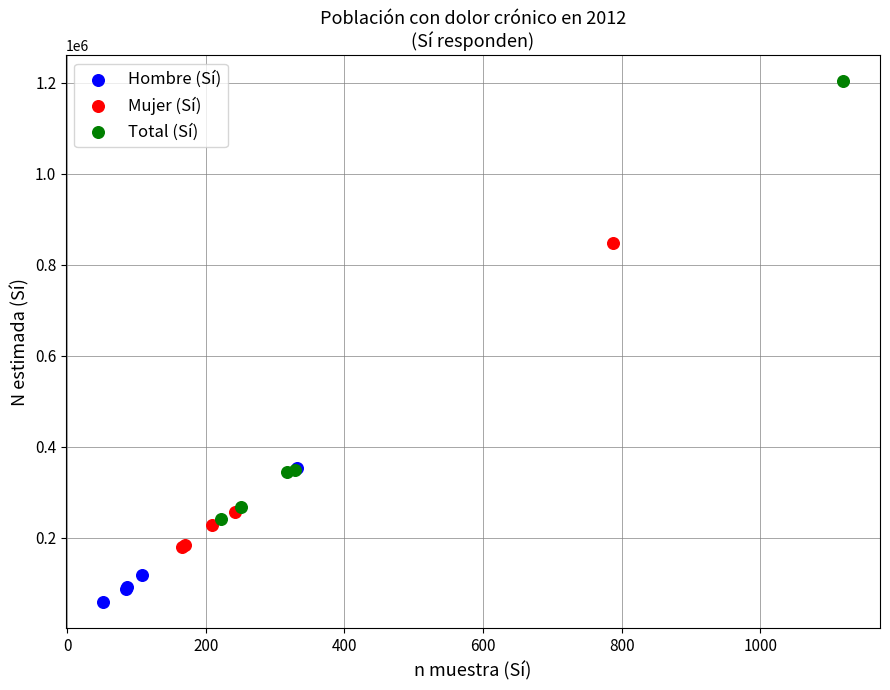

Which series contains the lowest Y value?

Hombre (Sí)